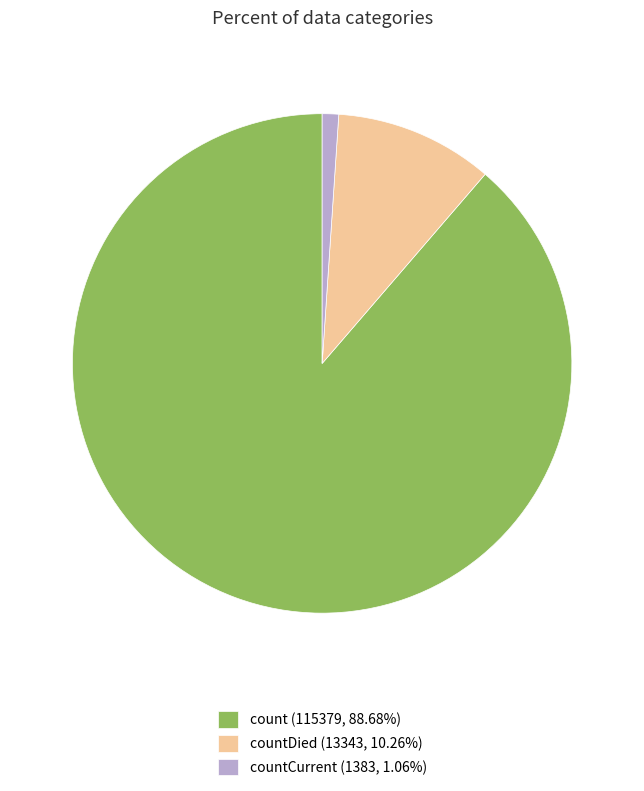

Does any single category account for the majority?

Yes